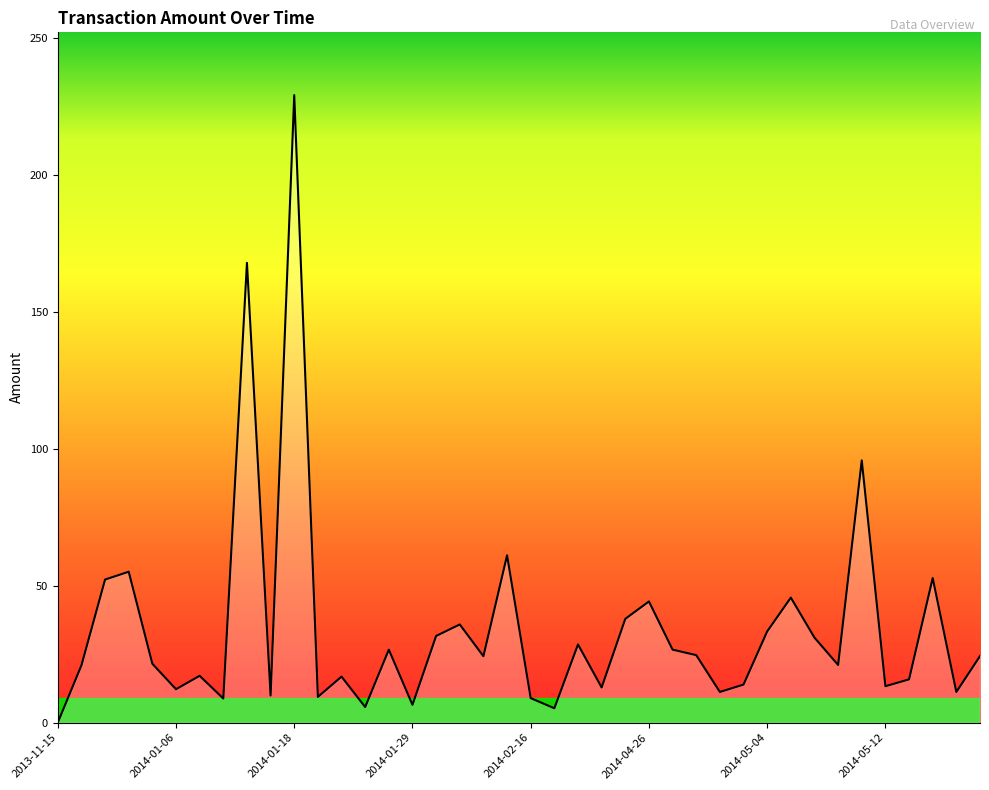

What is the difference between the maximum and minimum values?

229.1